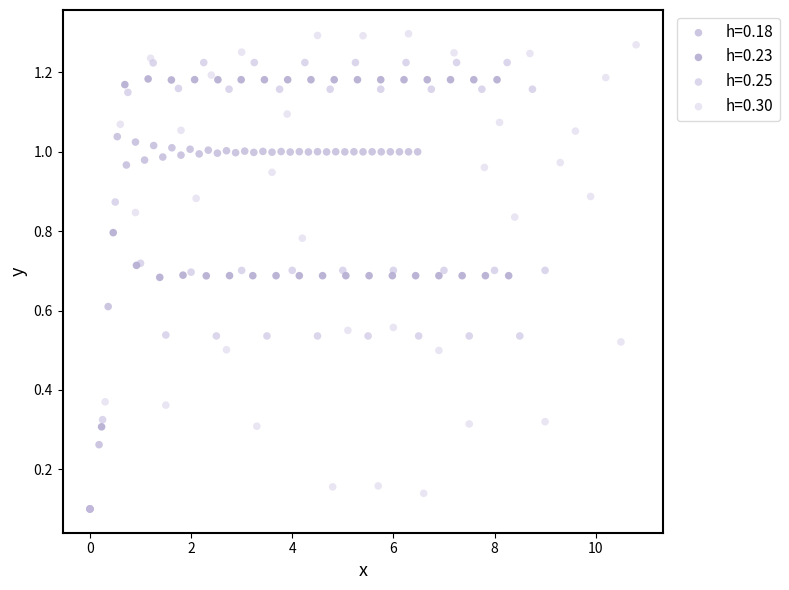

Which series reaches the maximum Y coordinate?

h=0.30